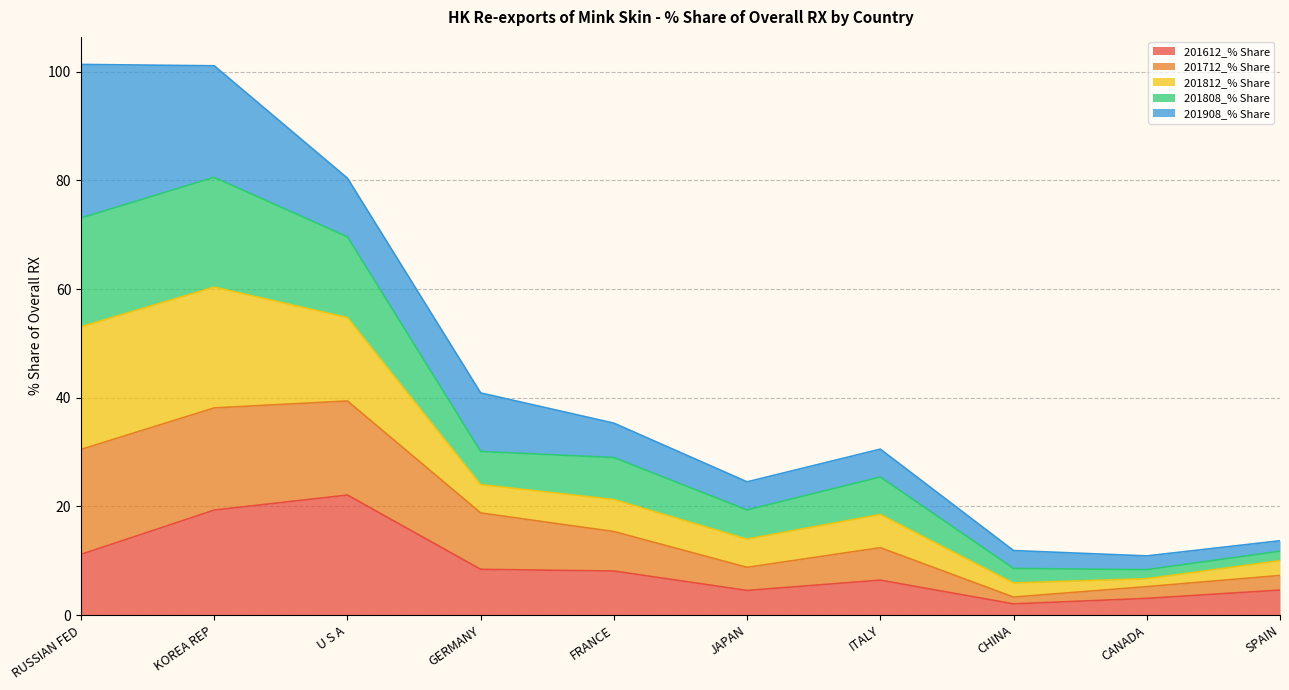

Which category has the highest value in the 201612_% Share series?

U S A